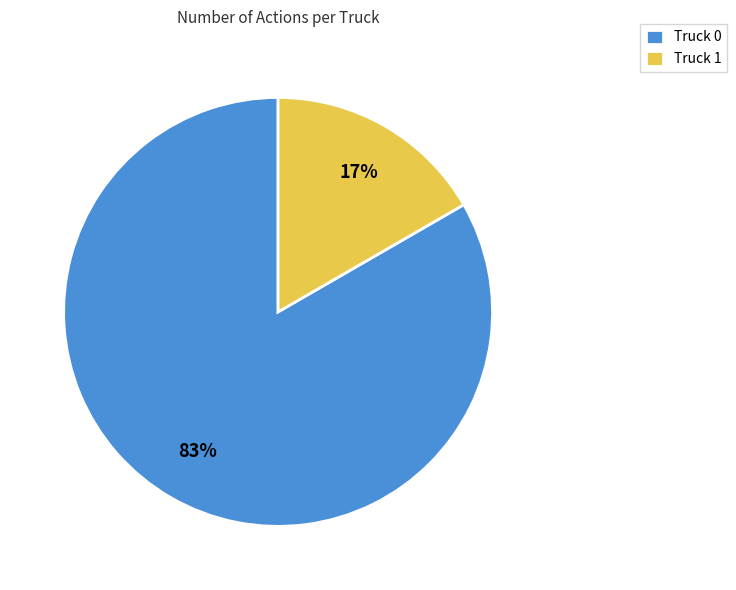

Does any single category account for the majority?

Yes